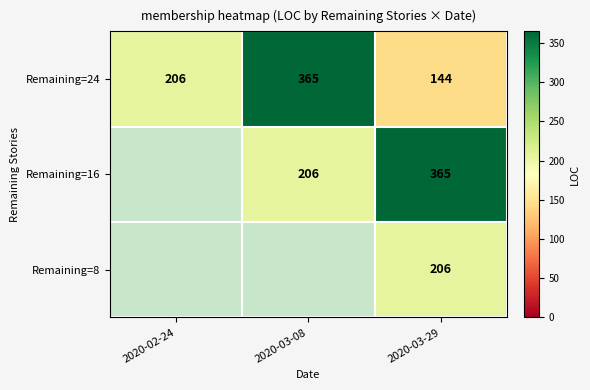

What is the sum of the Remaining=24 values at 2020-02-24 and 2020-03-08?

571